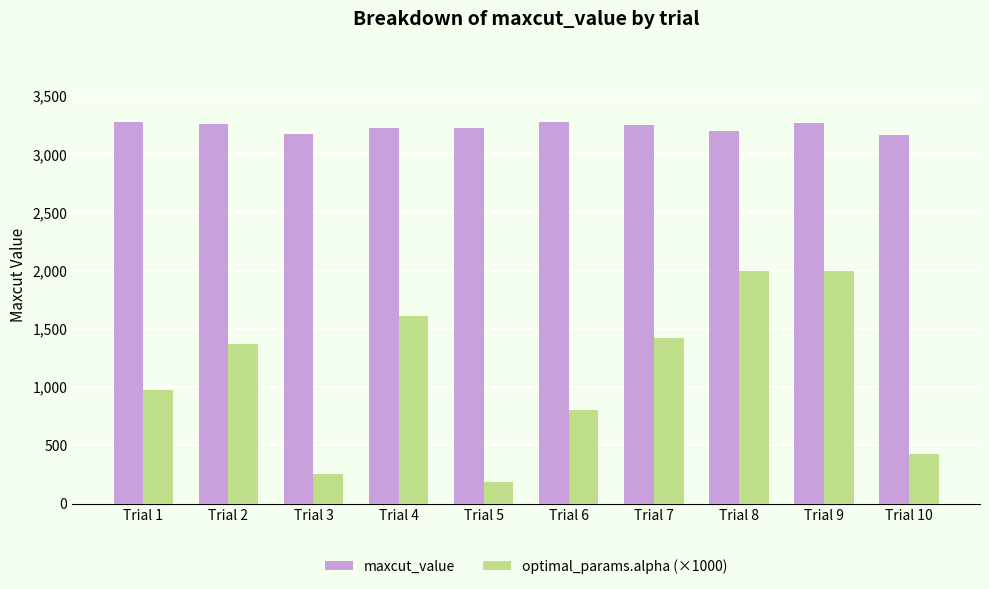

Rank the series by their average value, from highest to lowest.

maxcut_value, optimal_params.alpha (×1000)